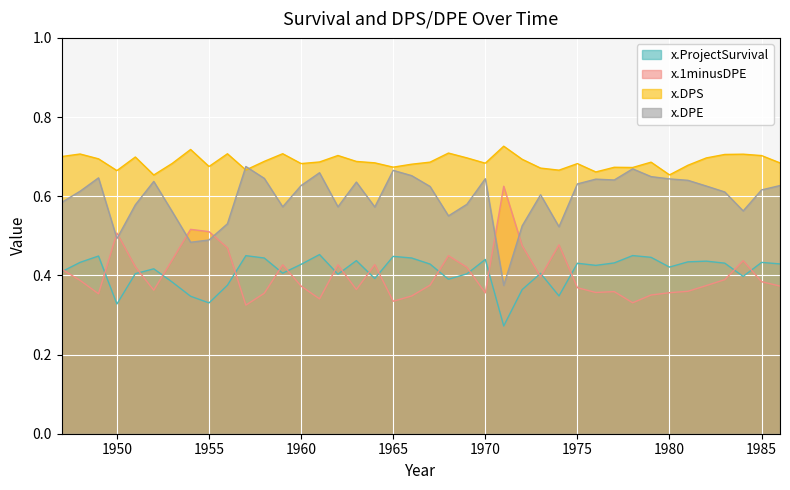

What is the difference between the second highest and second lowest values in the x.DPE series?

0.2